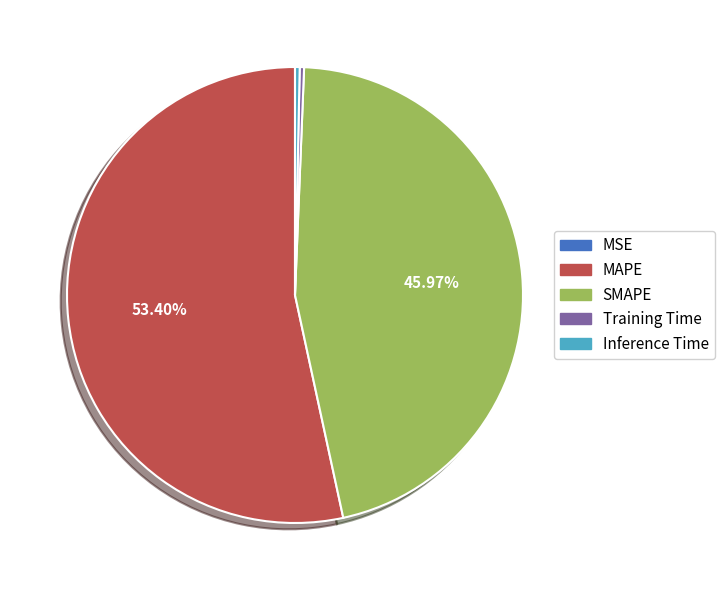

Does MAPE account for over 50% of the chart?

Yes